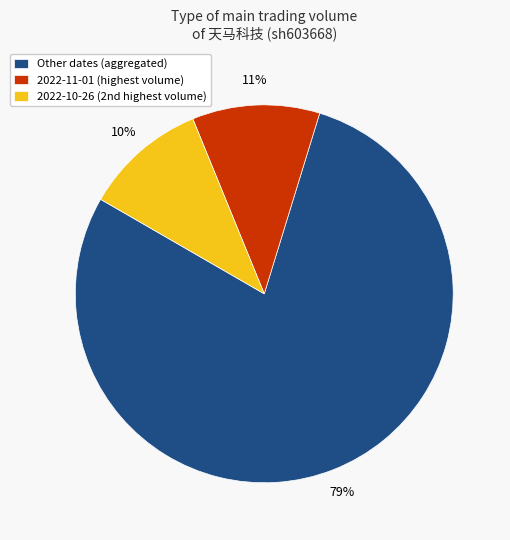

Is Other dates (aggregated) the majority of the pie?

Yes